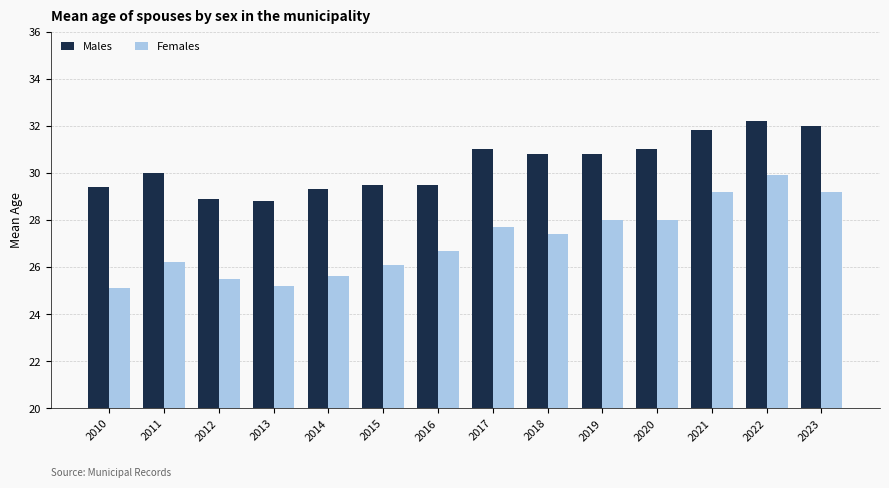

Are the bars horizontal?

No